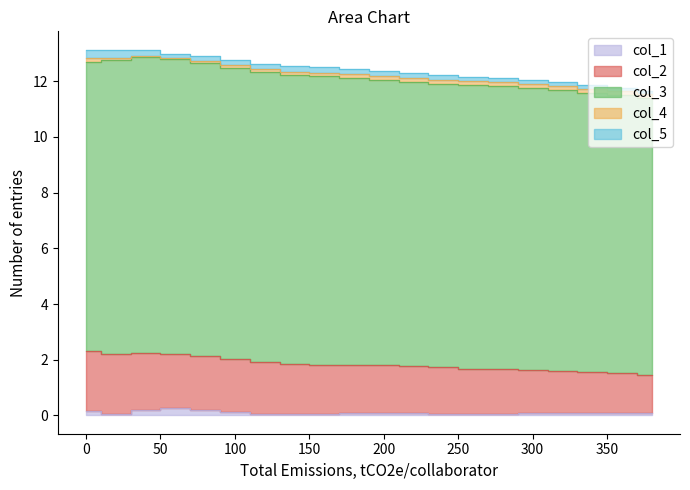

Where is col_3 nearest to the value 10?

360